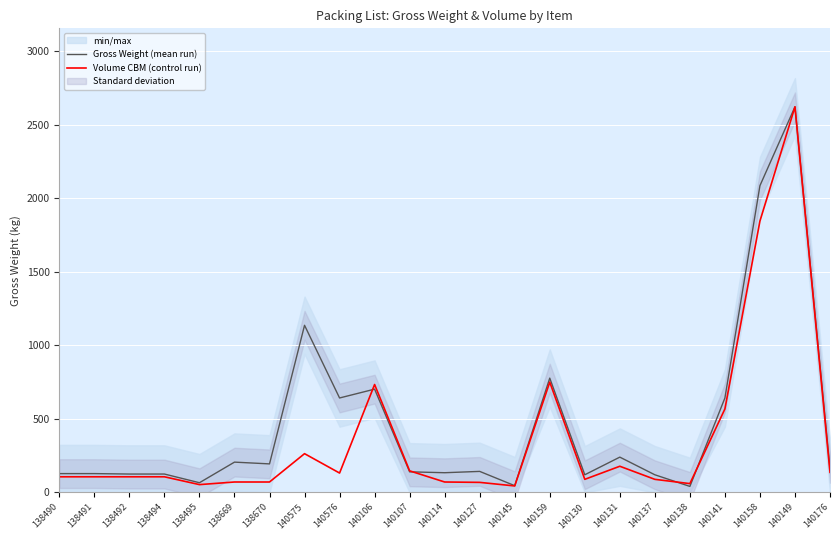

In Gross Weight (mean run), how many points are higher than both neighbors (excluding endpoints)?

7